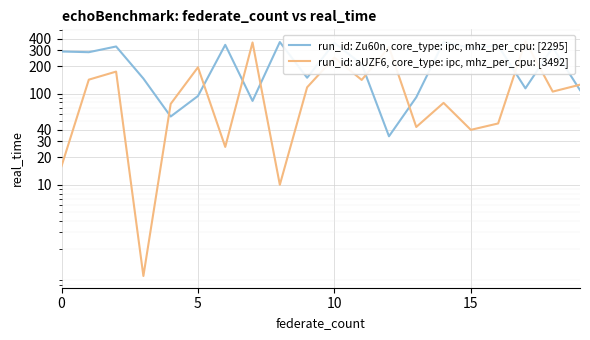

List the series in order of their overall mean, highest first.

run_id: Zu60n, core_type: ipc, mhz_per_cpu: [2295], run_id: aUZF6, core_type: ipc, mhz_per_cpu: [3492]